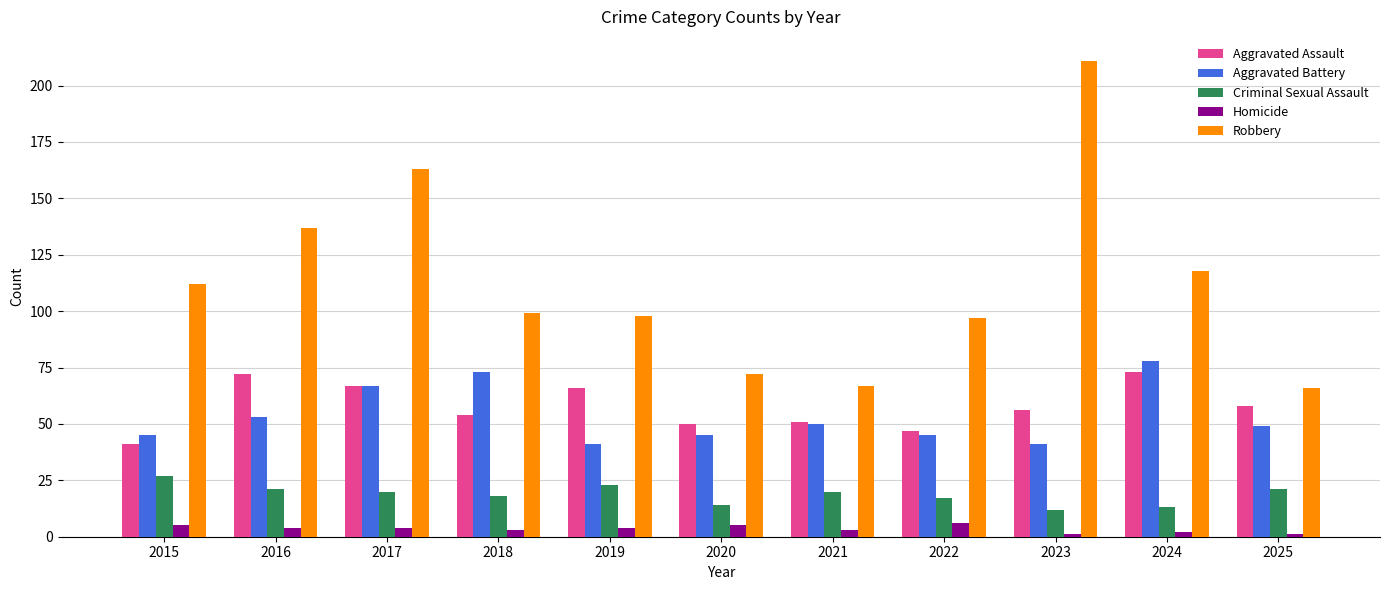

How many data points does each series have?

11